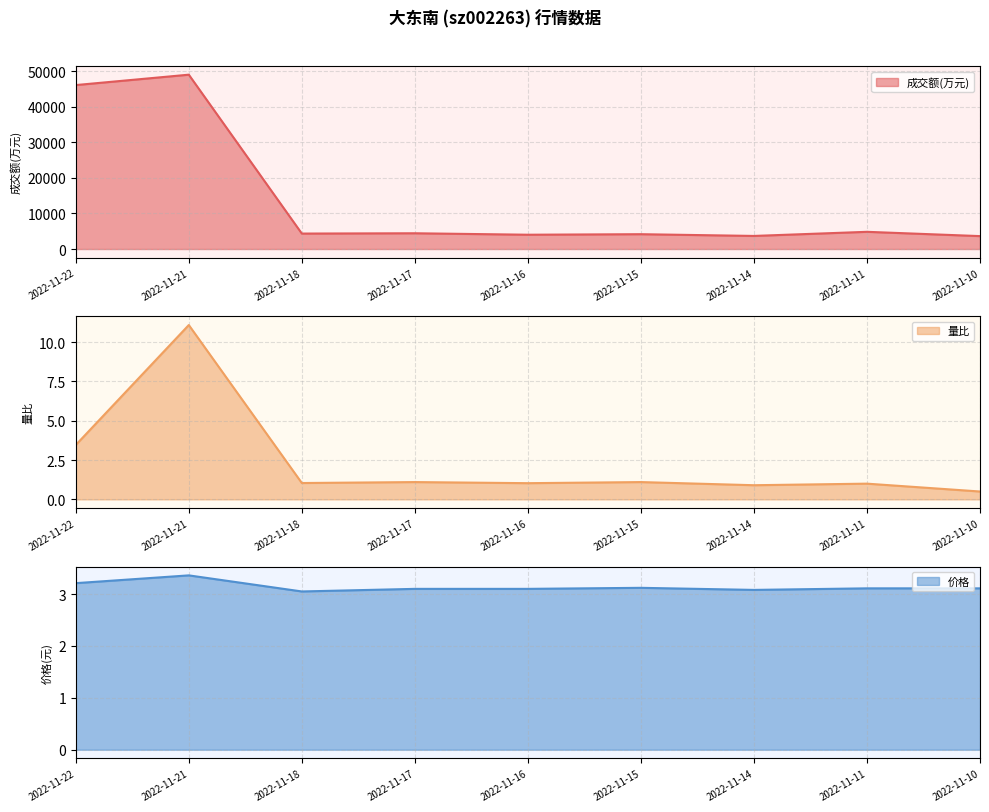

At which label is 价格 closest to 3?

2022-11-18